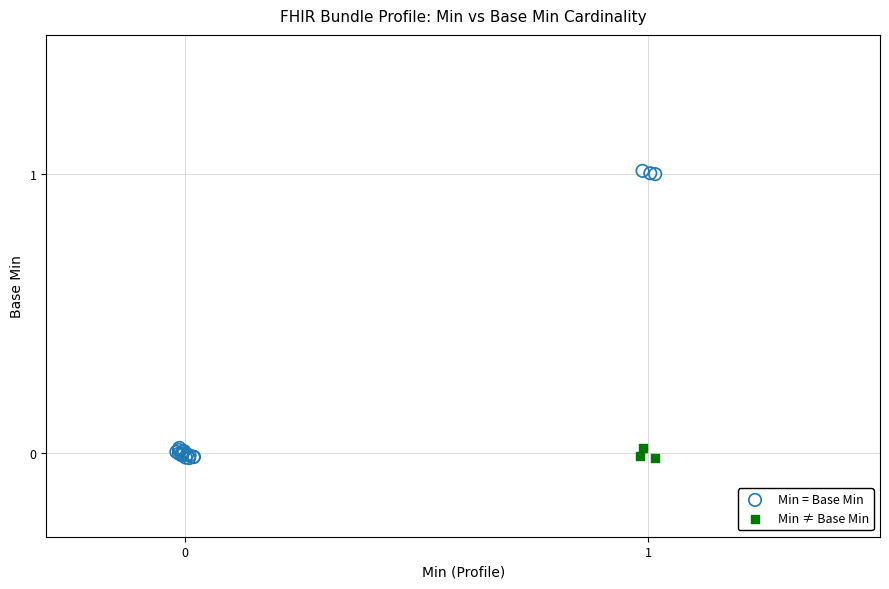

Which series reaches the maximum Y coordinate?

Min = Base Min